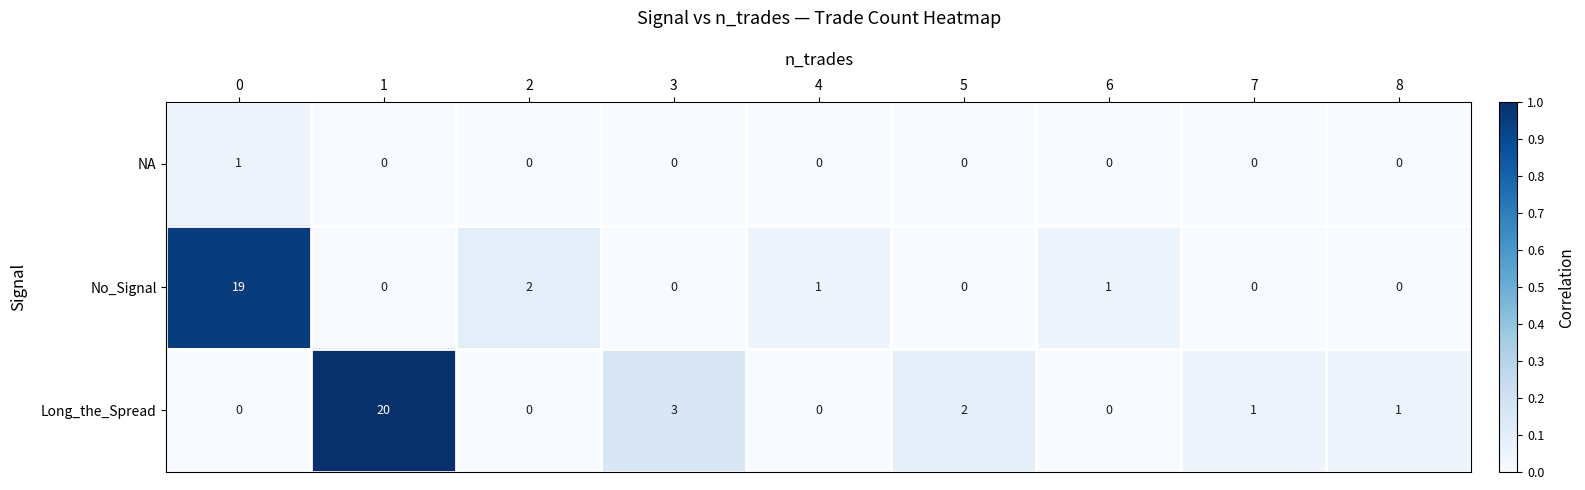

Which series has the largest total across all categories?

Long_the_Spread